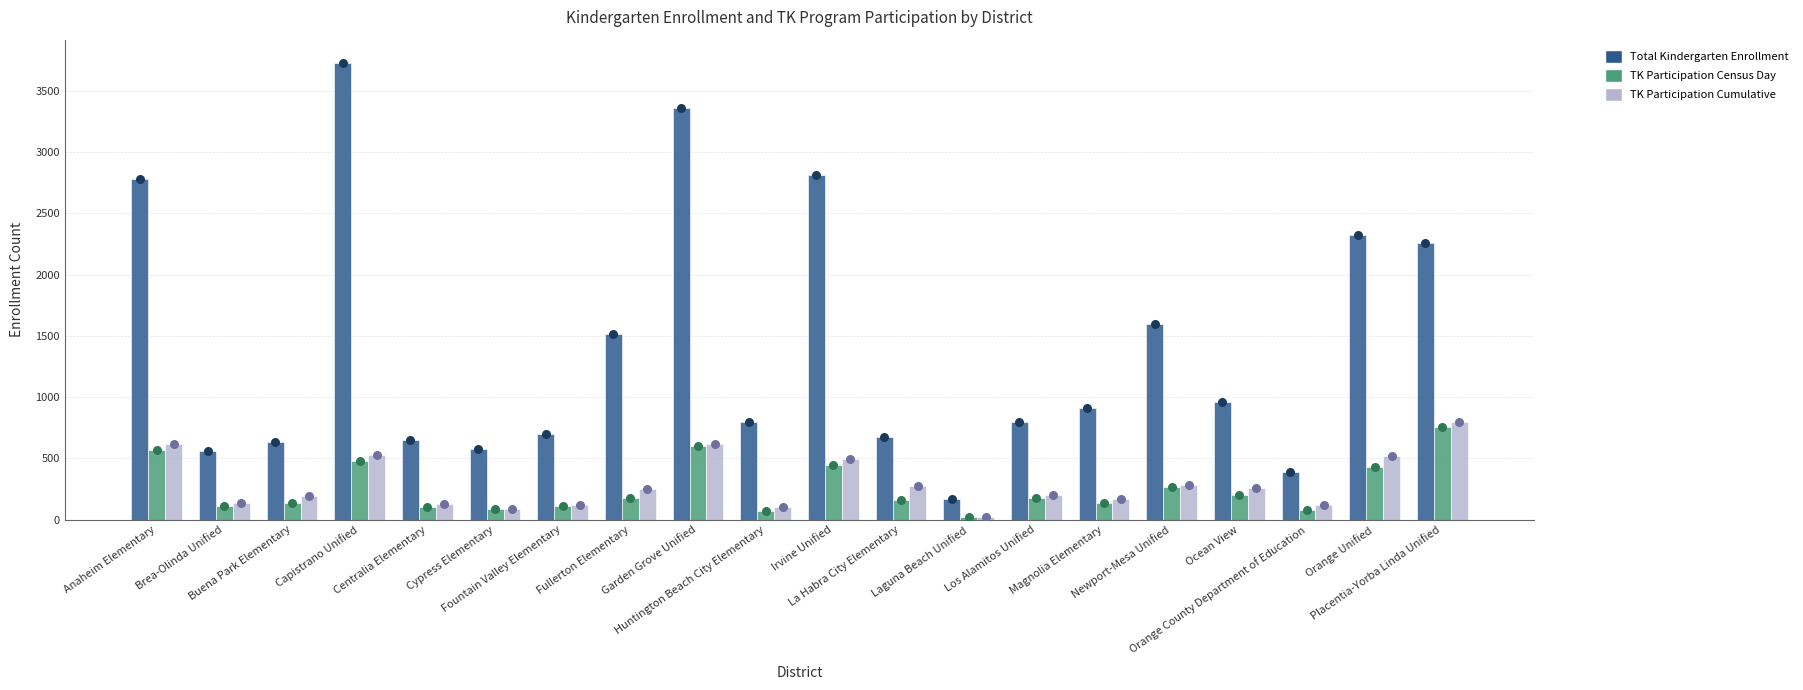

Which series has the largest total across all categories?

Total Kindergarten Enrollment